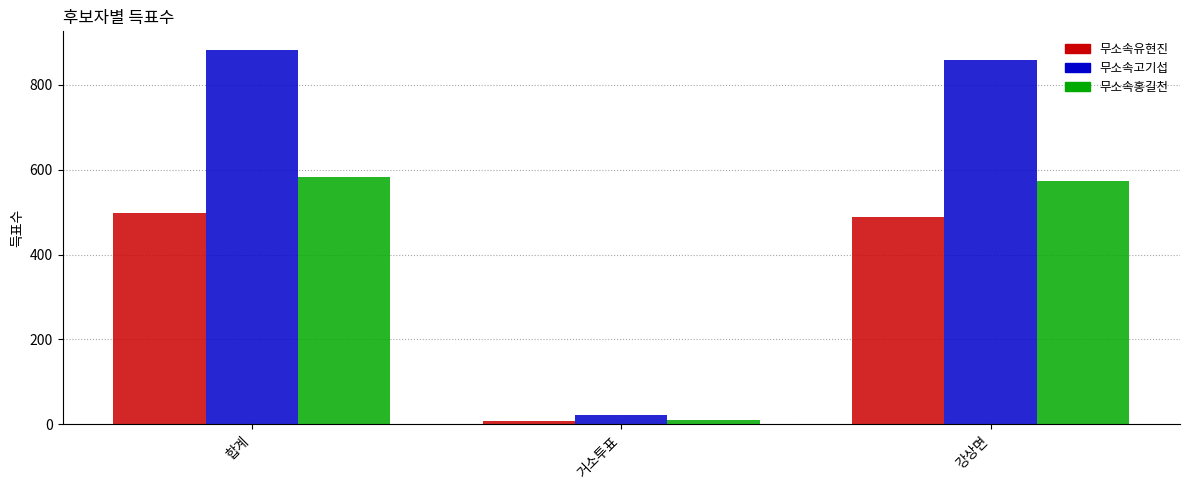

Reading left to right, extract all data points from this chart.

무소속유현진: 합계=497	거소투표=8	강상면=489
무소속고기섭: 합계=882	거소투표=23	강상면=859
무소속홍길천: 합계=582	거소투표=9	강상면=573